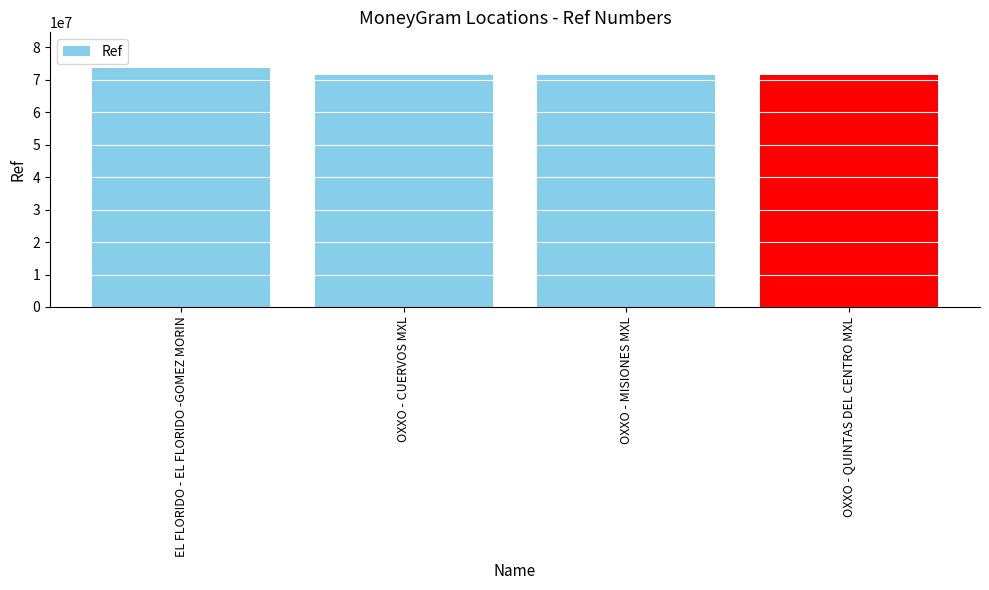

What is the sum of all values?

287559327